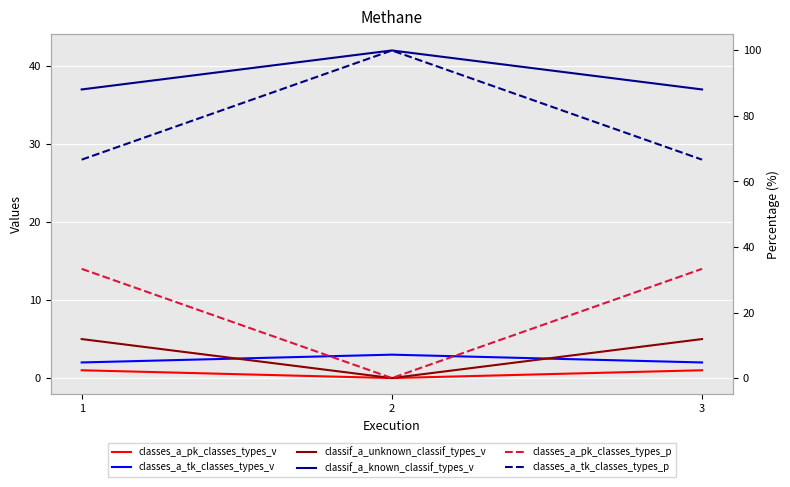

Reading left to right, list all the values displayed in this chart.

classes_a_pk_classes_types_v: 1=1.0	2=0.0	3=1.0
classes_a_tk_classes_types_v: 1=2.0	2=3.0	3=2.0
classif_a_unknown_classif_types_v: 1=5.0	2=0.0	3=5.0
classif_a_known_classif_types_v: 1=37.0	2=42.0	3=37.0
classes_a_pk_classes_types_p: 1=33.3	2=0.0	3=33.3
classes_a_tk_classes_types_p: 1=66.7	2=100.0	3=66.7